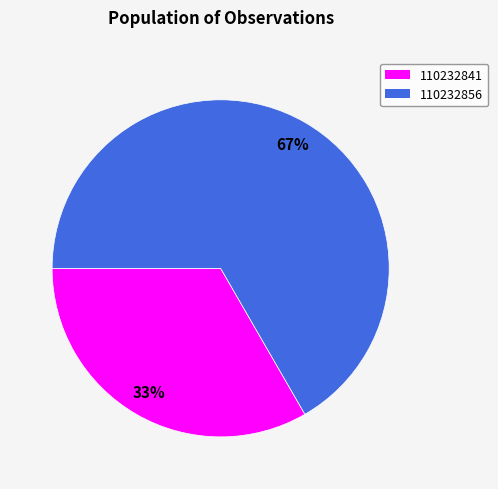

Which slice is the smallest?

110232841